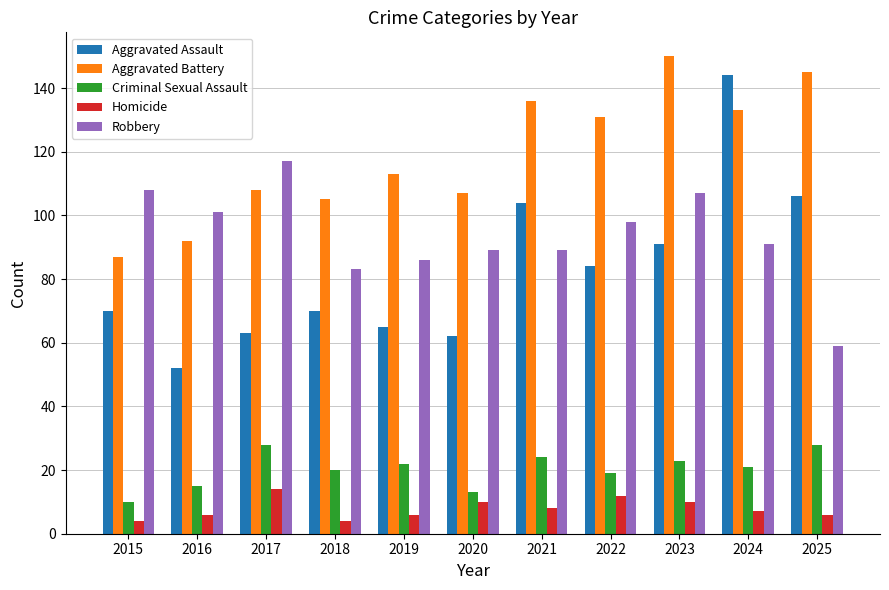

What is the spread (max minus min) of values at 2015?

104